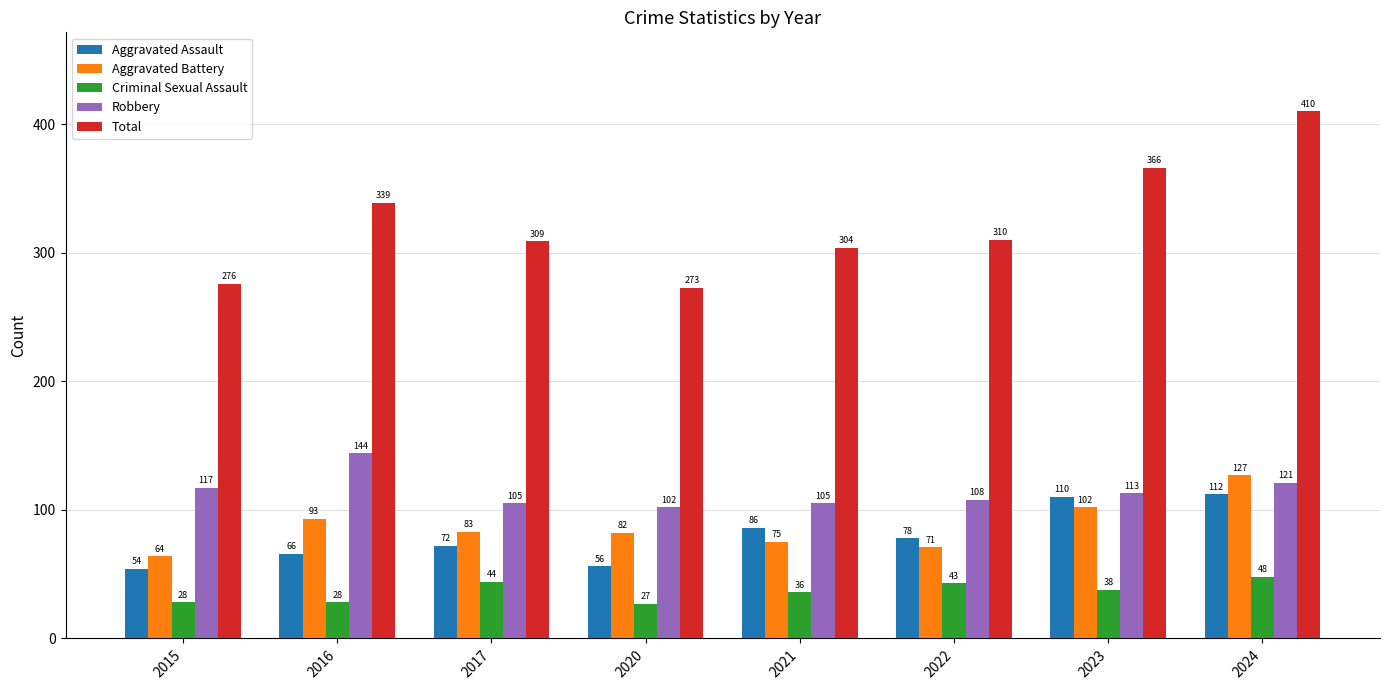

Reading left to right, transcribe all the data shown in this chart.

Aggravated Assault: 2015=54	2016=66	2017=72	2020=56	2021=86	2022=78	2023=110	2024=112
Aggravated Battery: 2015=64	2016=93	2017=83	2020=82	2021=75	2022=71	2023=102	2024=127
Criminal Sexual Assault: 2015=28	2016=28	2017=44	2020=27	2021=36	2022=43	2023=38	2024=48
Robbery: 2015=117	2016=144	2017=105	2020=102	2021=105	2022=108	2023=113	2024=121
Total: 2015=276	2016=339	2017=309	2020=273	2021=304	2022=310	2023=366	2024=410